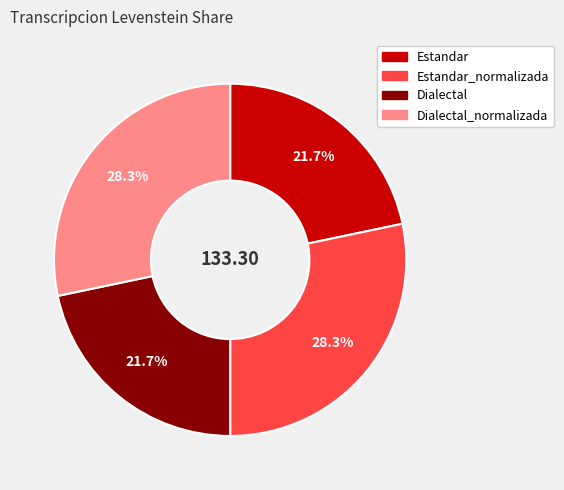

Is there any slice that represents more than half of the pie?

No